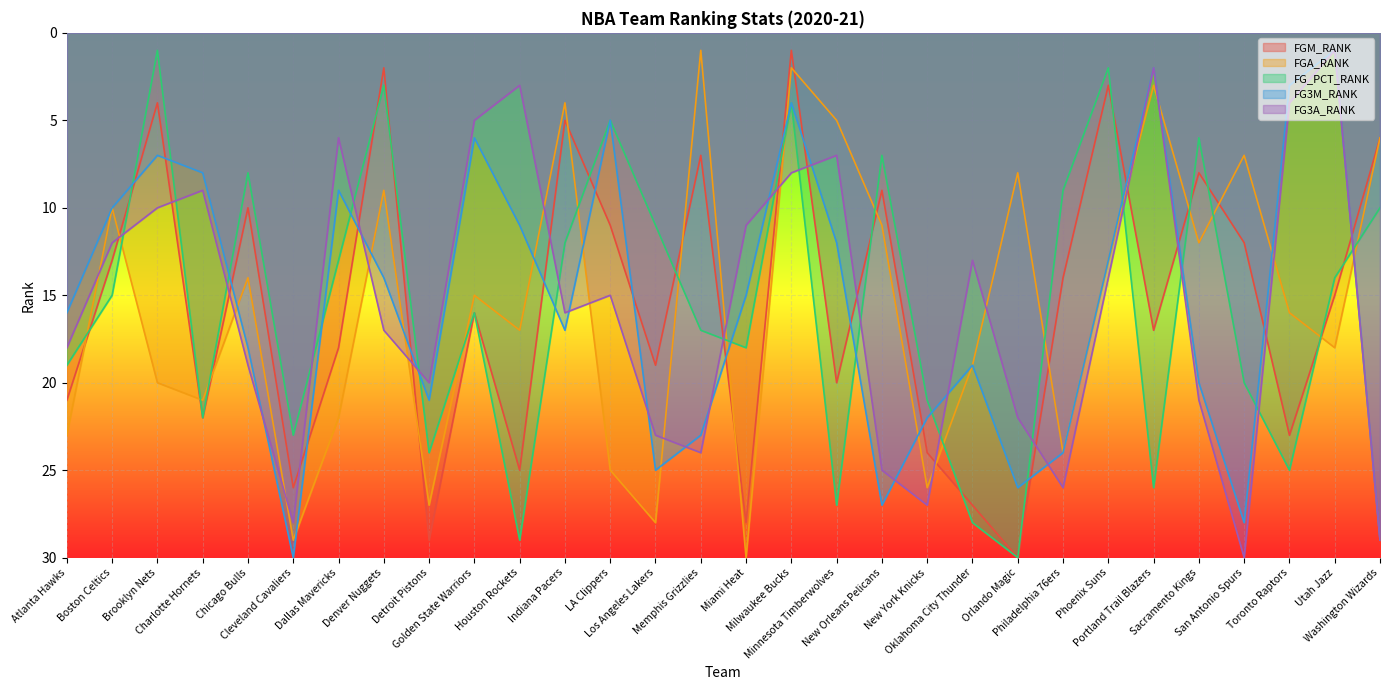

Between Detroit Pistons and San Antonio Spurs, which series saw the biggest shift?

FGA_RANK